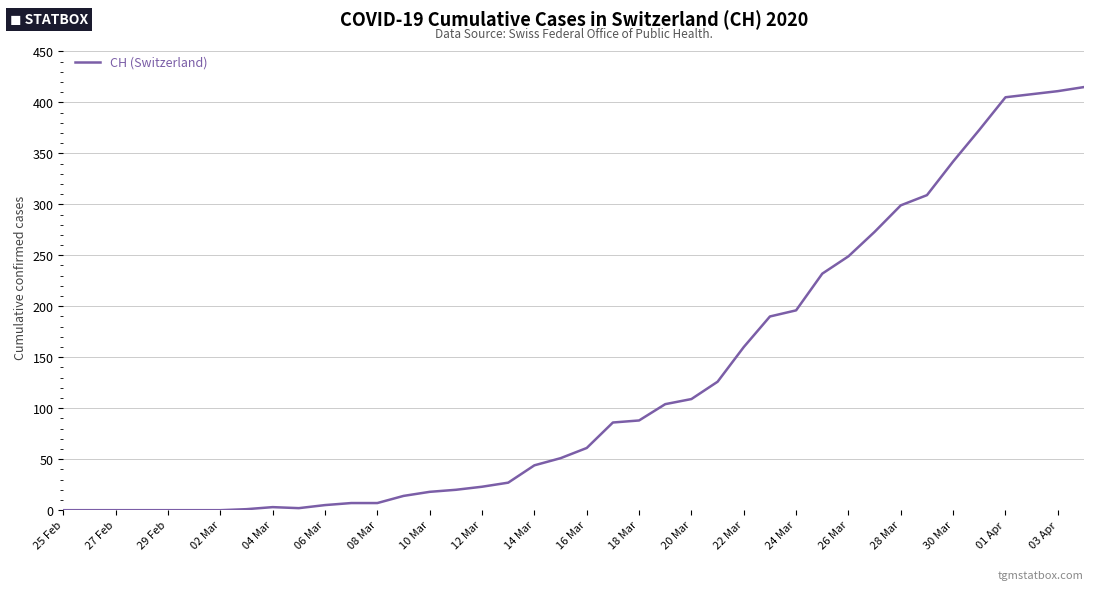

What is the maximum value shown in the chart?

415